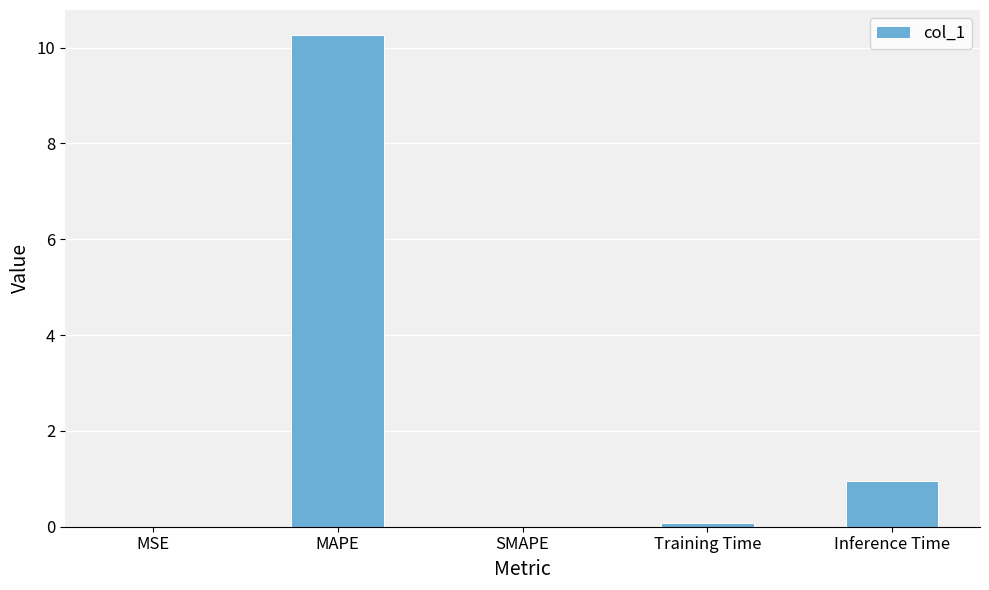

At which label is the value closest to 5?

Inference Time